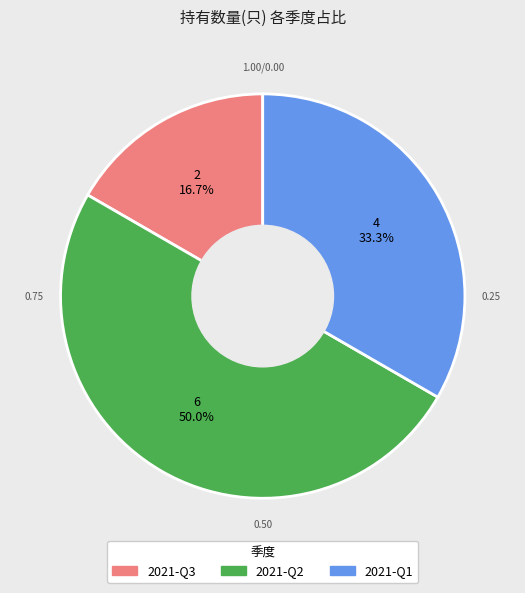

Is it true that 2021-Q2 is 50% of the pie?

True